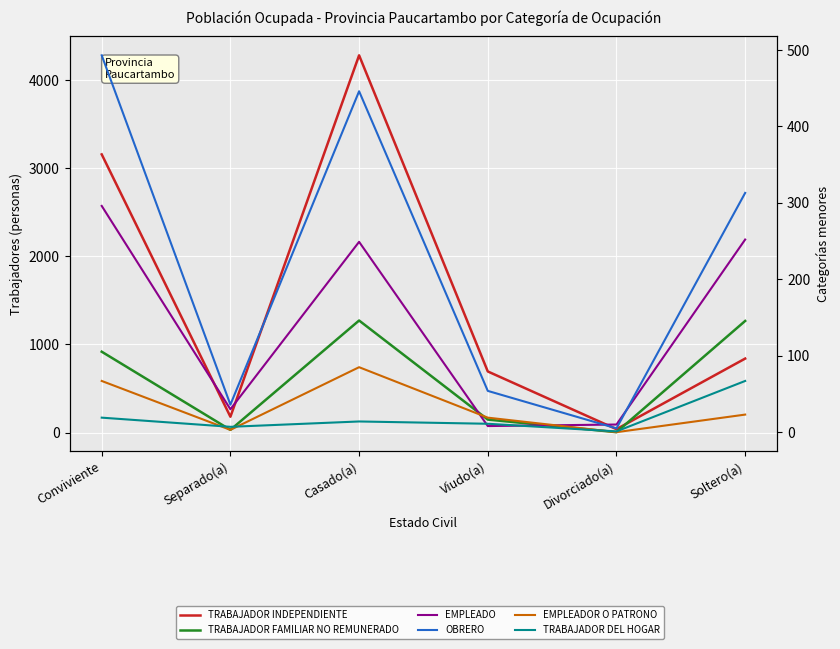

How many data points does each series have?

6